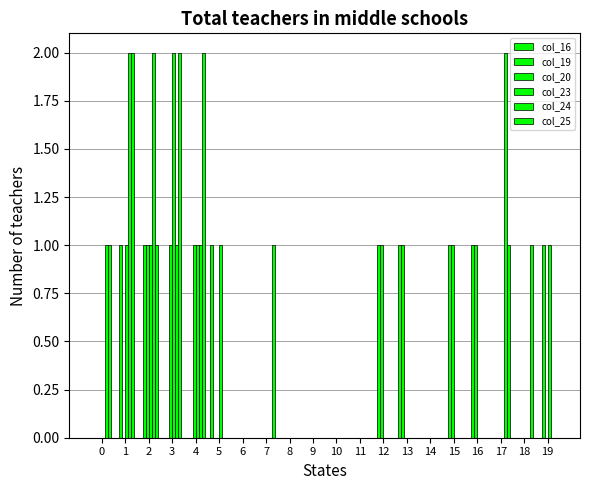

Rank the series at 2 from highest to lowest value.

col_24, col_19, col_20, col_23, col_25, col_16